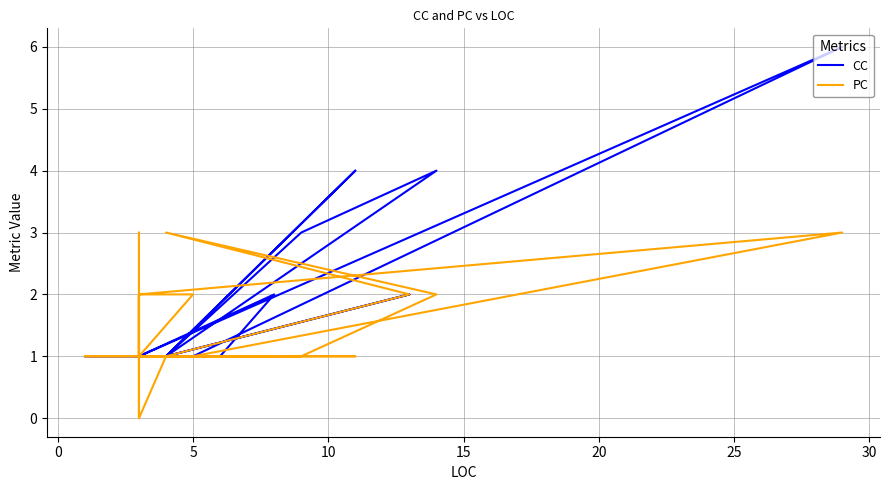

Reading left to right, transcribe all the data shown in this chart.

CC: 1	1	1	1	1	1	1	1	1	1	1	1	1	1	1	1	1	1	1	1	1	6	1	1	1	1	2	1	1	1	1	1	4	1	2	1	4	3	3	1
PC: 1	1	1	2	2	2	2	1	0	3	2	2	1	1	1	2	2	1	1	2	2	3	1	1	1	1	1	1	2	2	0	1	1	1	2	3	2	1	1	1